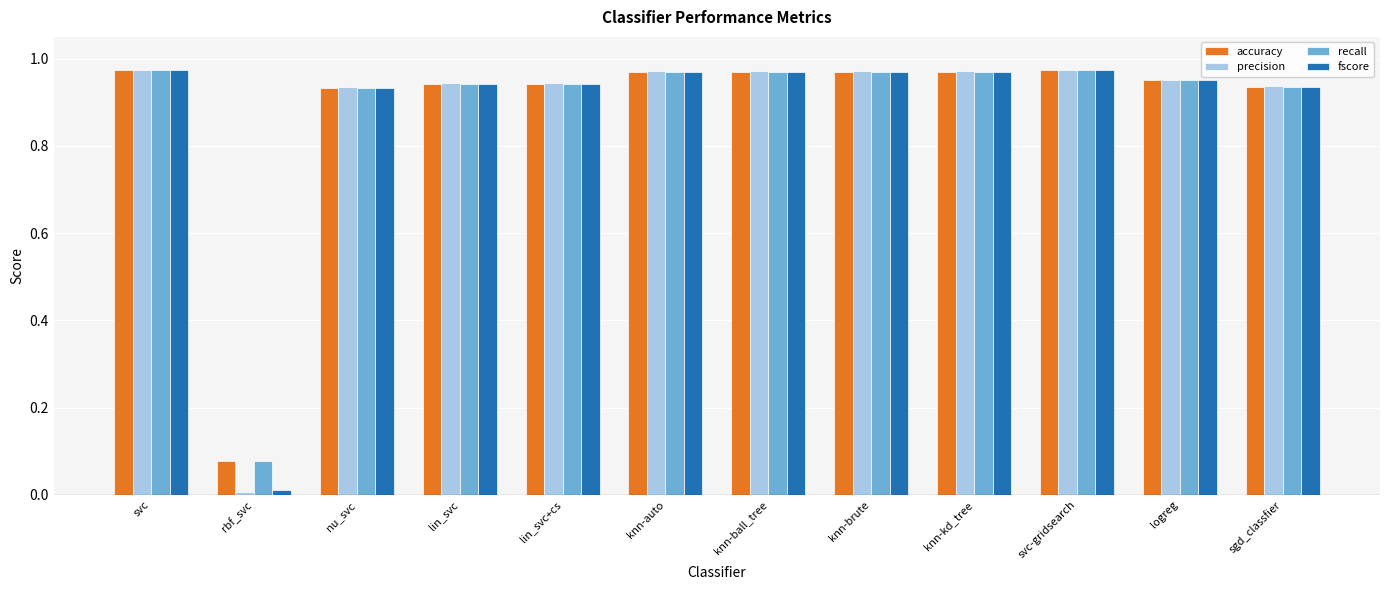

What are all the series names shown in the legend?

accuracy, precision, recall, fscore